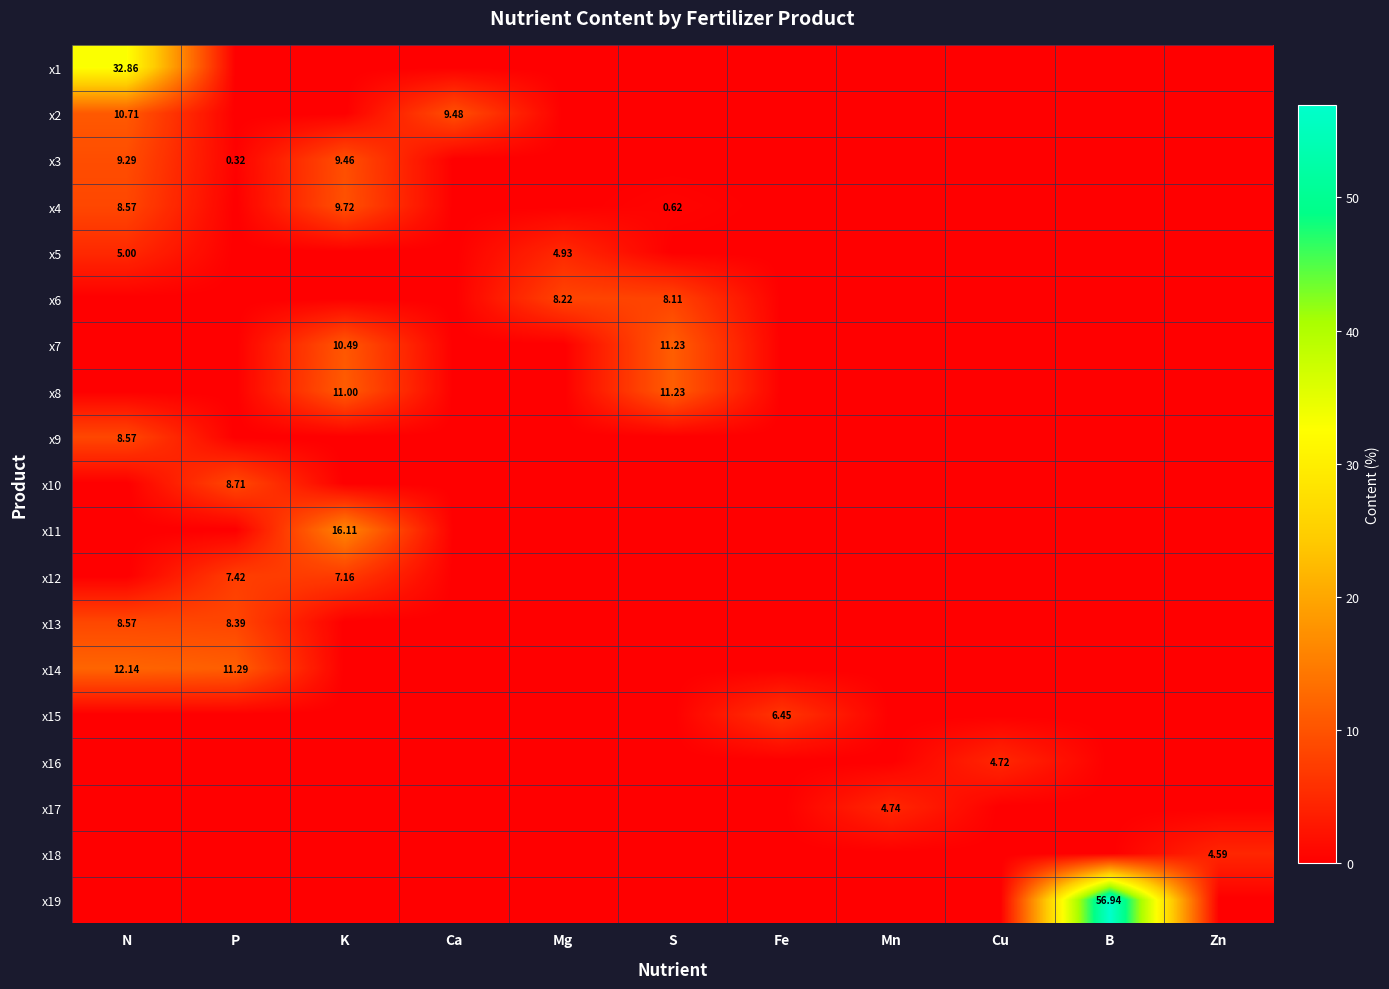

What is the sum of all x3 values?

19.1